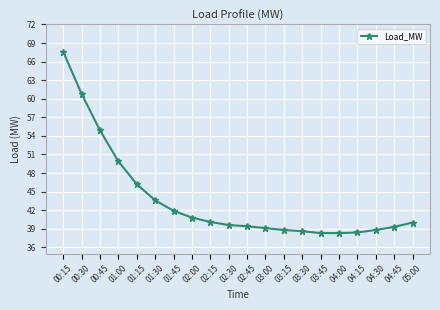

At which label is the value closest to 52?

01:00